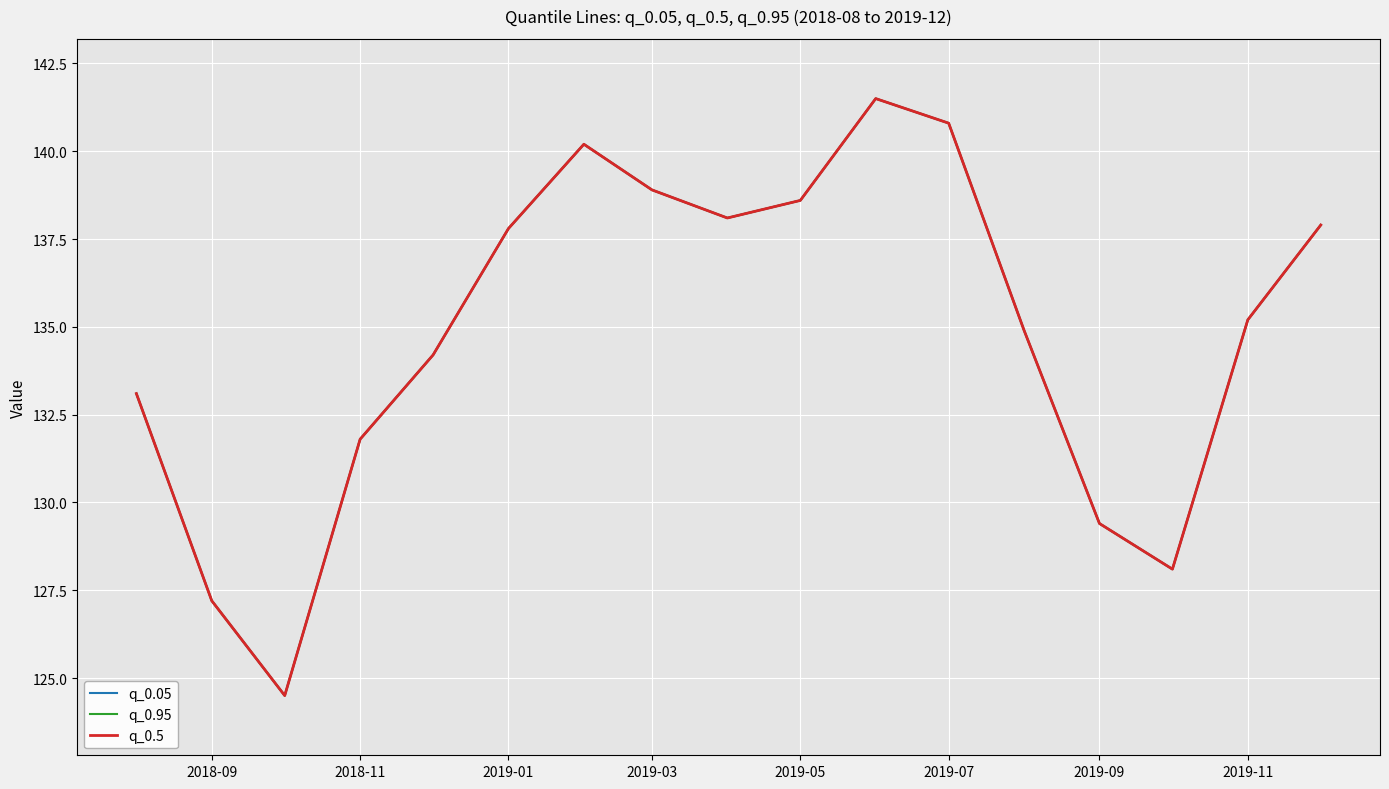

Which series has the largest total across all categories?

q_0.05